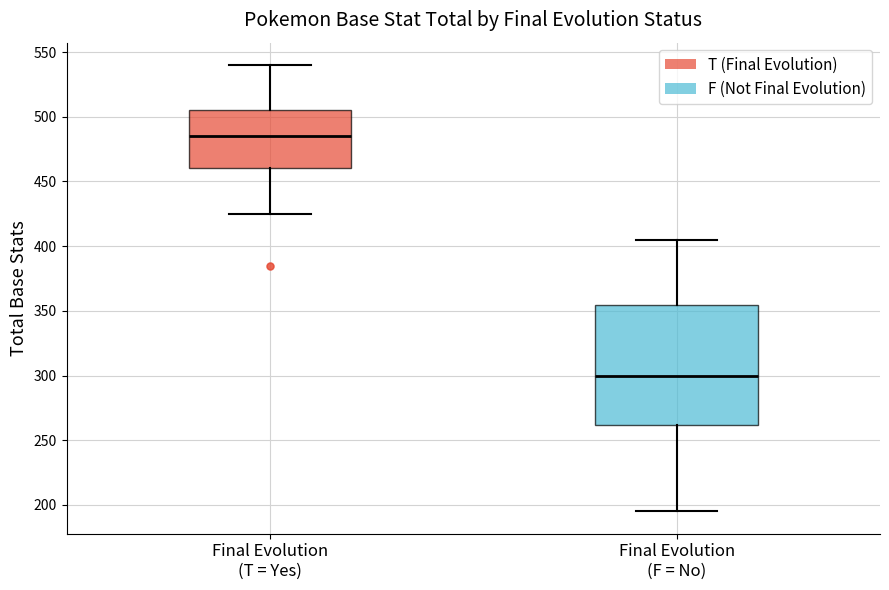

Reading left to right, read every box against the y-axis: the position of its median line, the range the box covers, and the ends of its whiskers. The values are not printed on the chart, so give them approximately, as read against the axis.

Final Evolution (T = Yes): median 485, box 460 to 505, whiskers 425 to 540
Final Evolution (F = No): median 300, box 260 to 355, whiskers 195 to 405